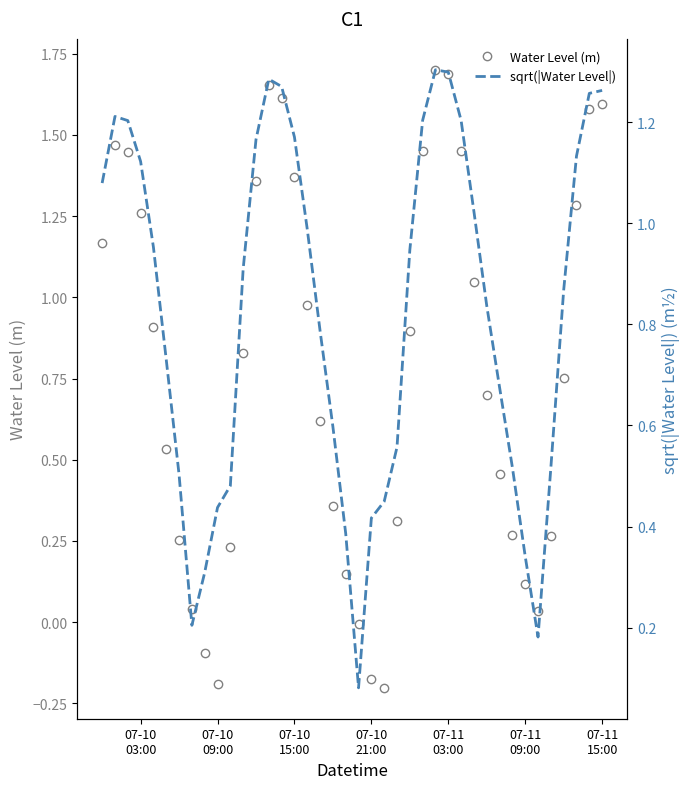

List the series in order of their peak value, highest first.

Water Level (m), sqrt(|Water Level|)